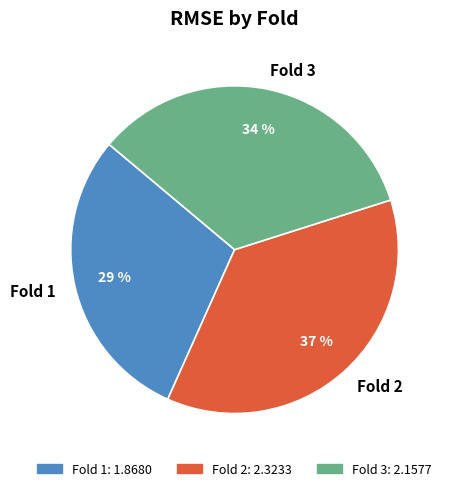

Is it true that Fold 3 is 28% of the pie?

False